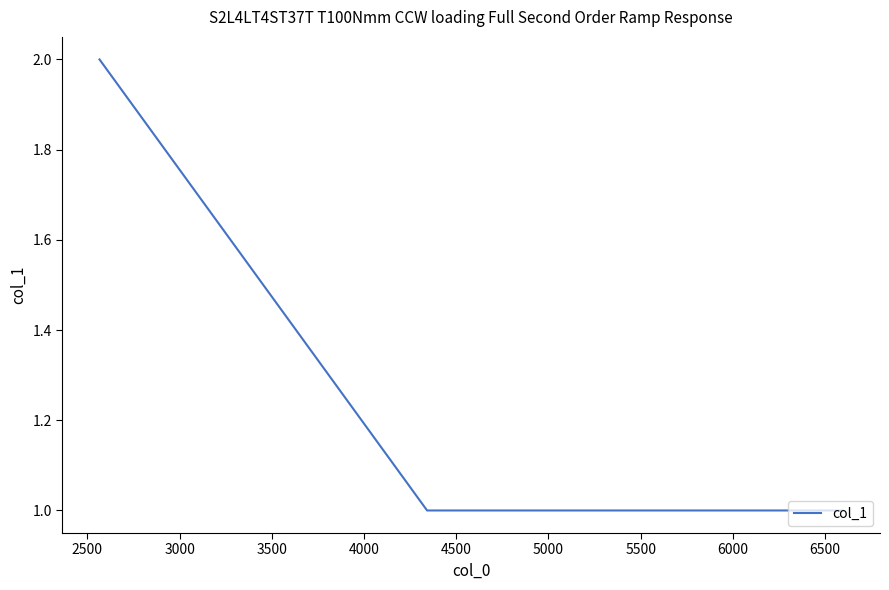

What is the sum of all values?

5